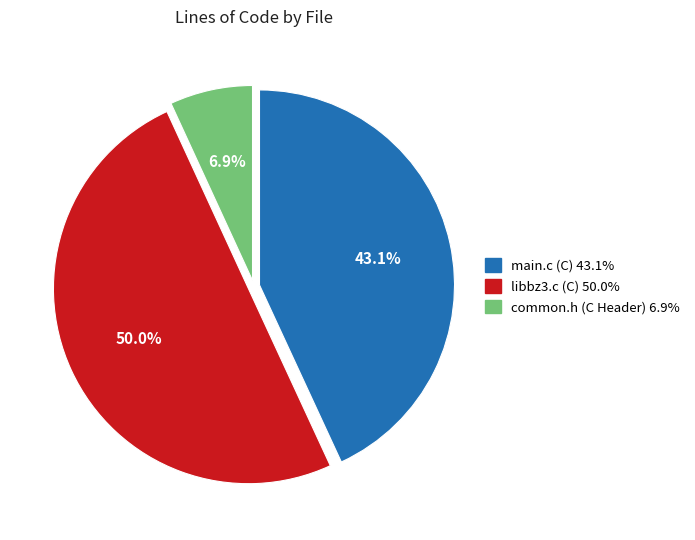

Which slice is the smallest?

common.h (C Header)